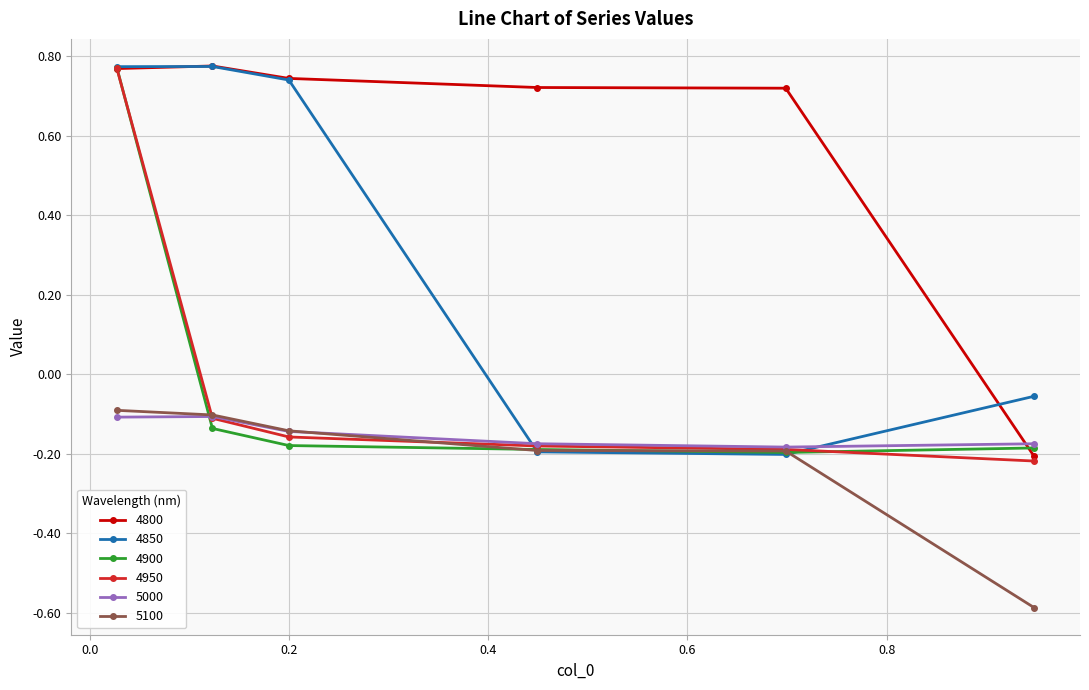

True or false: 5100 has more than 1 points higher than both neighbors.

False